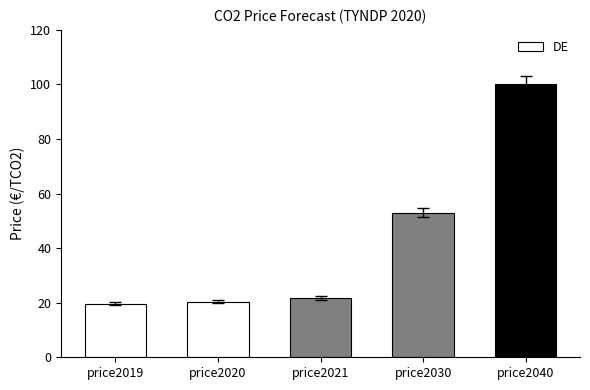

What is the difference between the second highest and second lowest values?

32.6